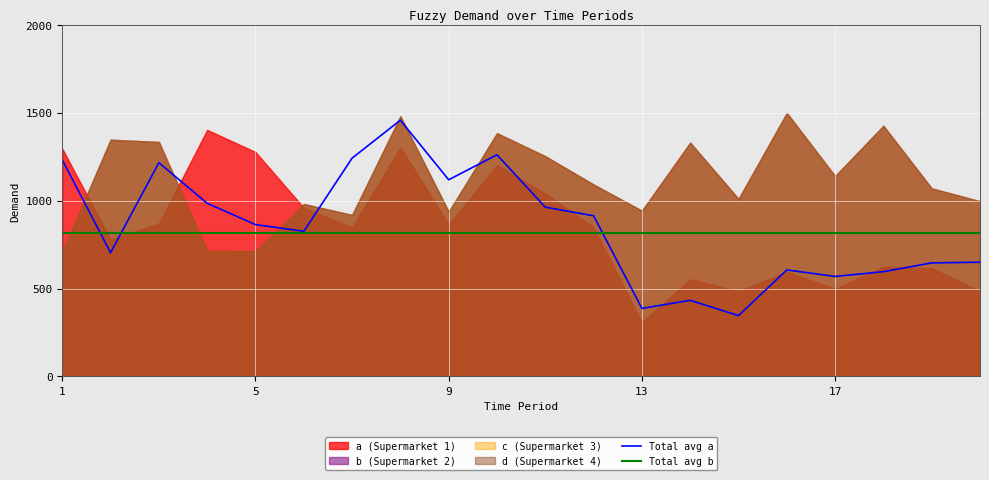

What is the spread (max minus min) of values at 7?

395